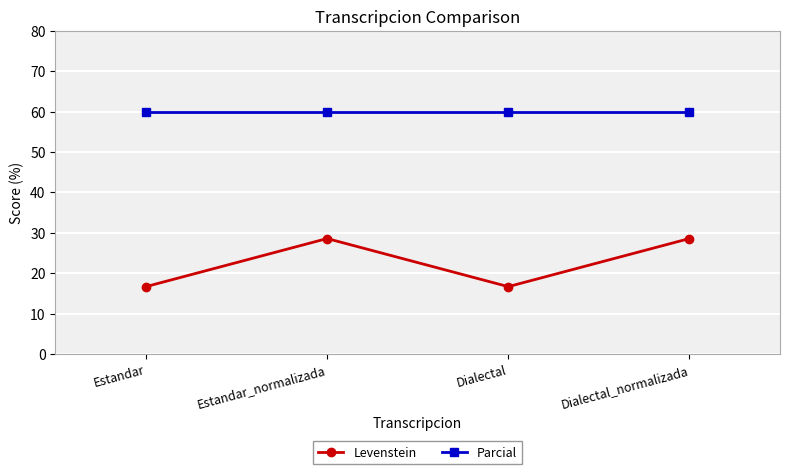

What are all the series names shown in the legend?

Levenstein, Parcial